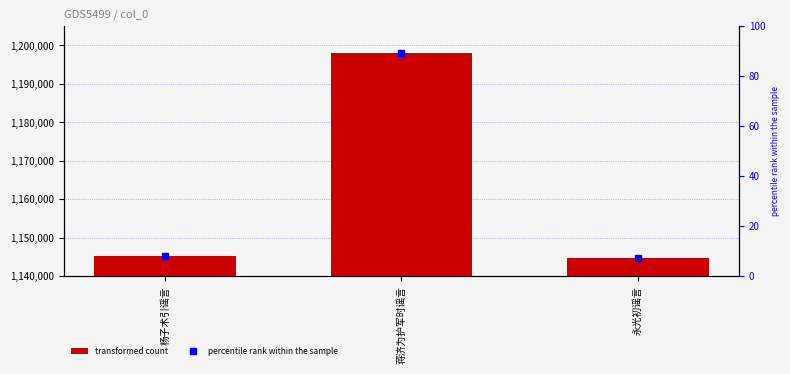

What is the minimum value for transformed count?

1144811.0